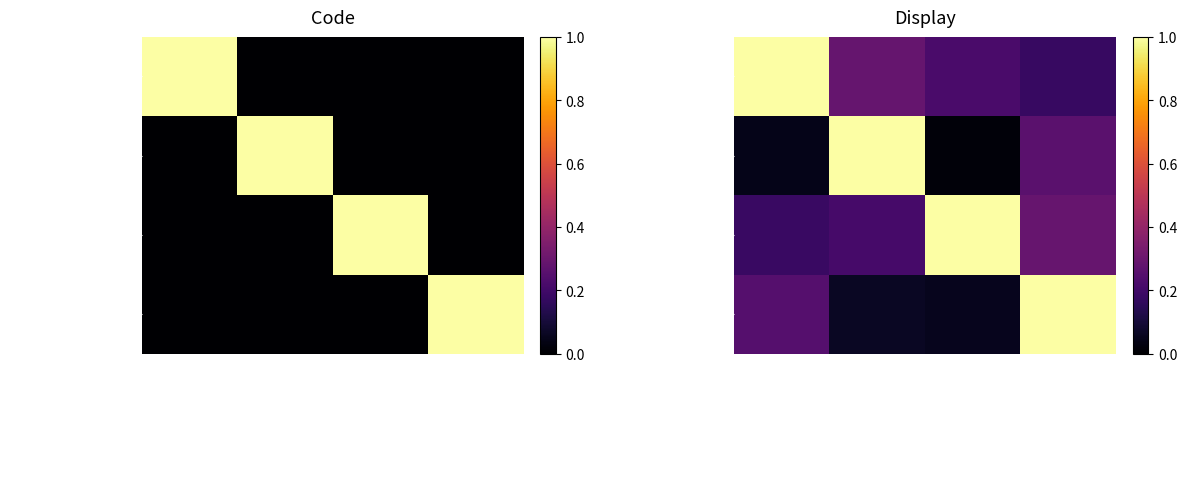

How many CPA values are between 0 and 1?

4